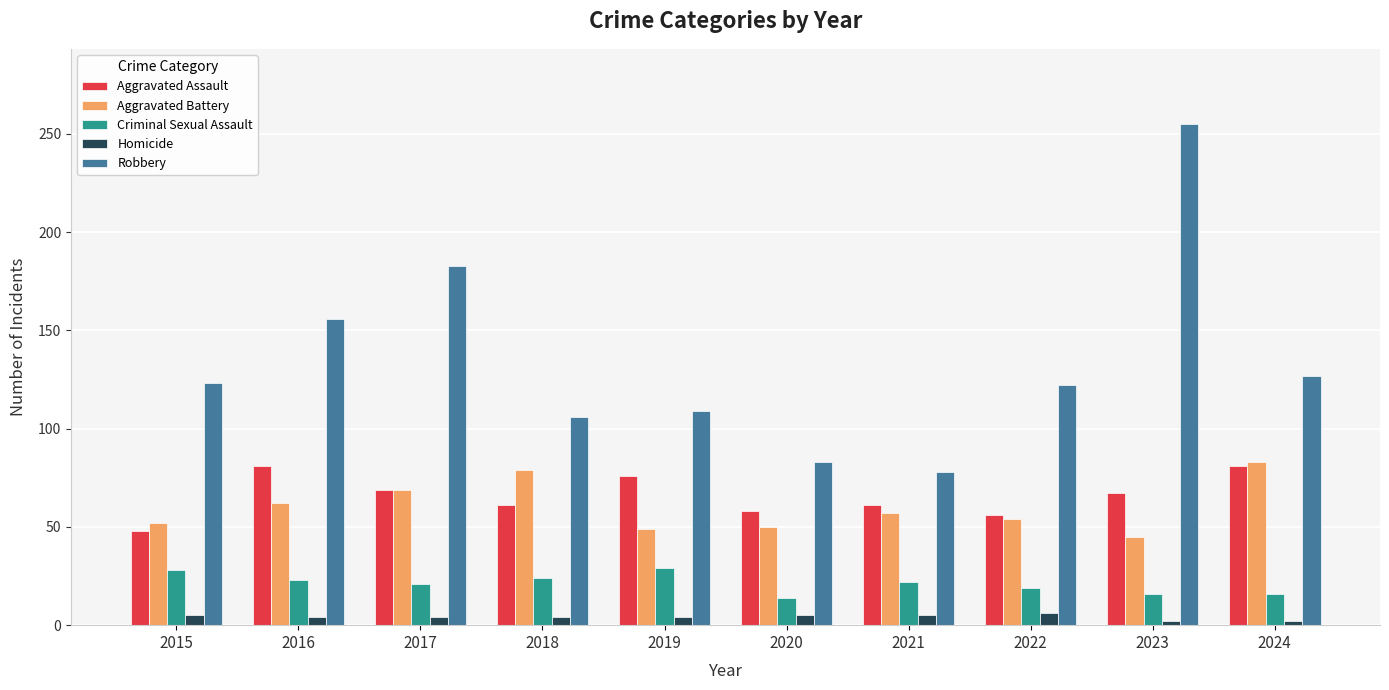

How many distinct data groups are displayed?

5